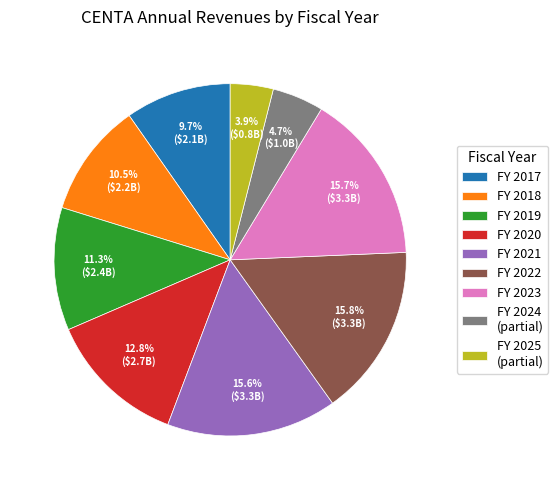

Does FY 2020 represent more than half of the total?

No